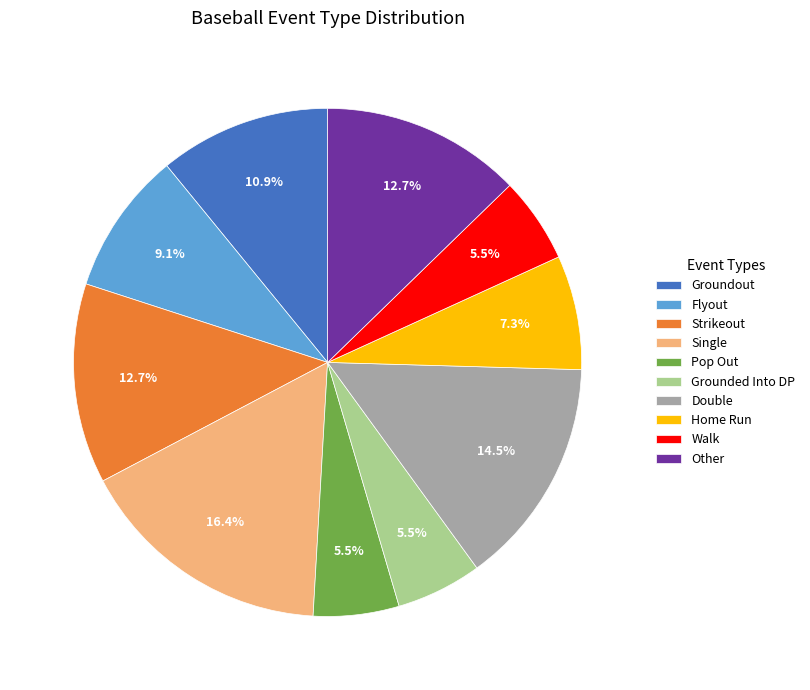

Approximately how many times larger is the value at Flyout compared to Double?

0.6